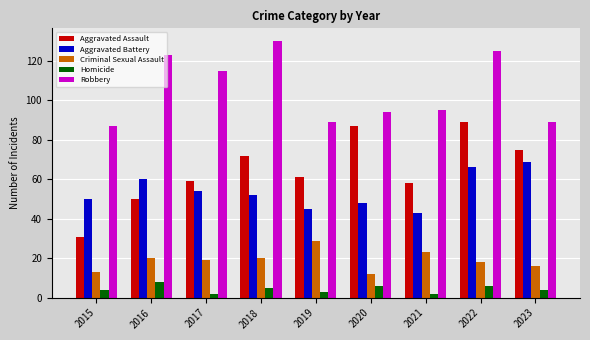

What are all the series names shown in the legend?

Aggravated Assault, Aggravated Battery, Criminal Sexual Assault, Homicide, Robbery